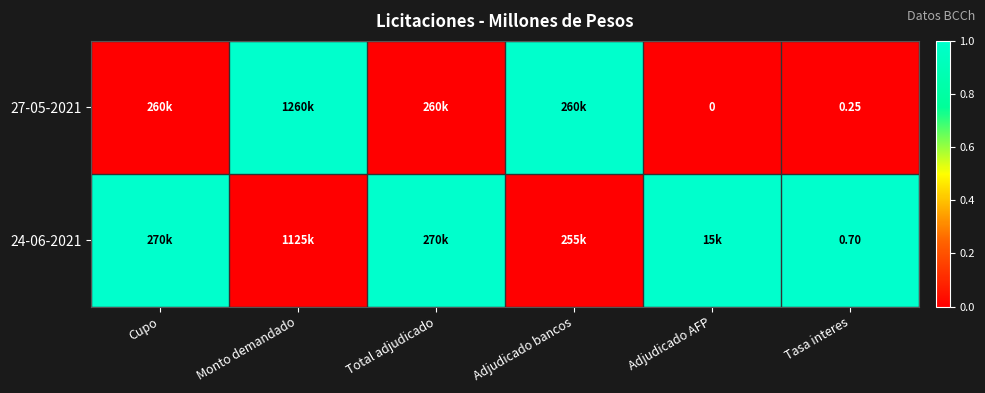

True or false: 24-06-2021 has a value of -1 at Monto demandado.

False